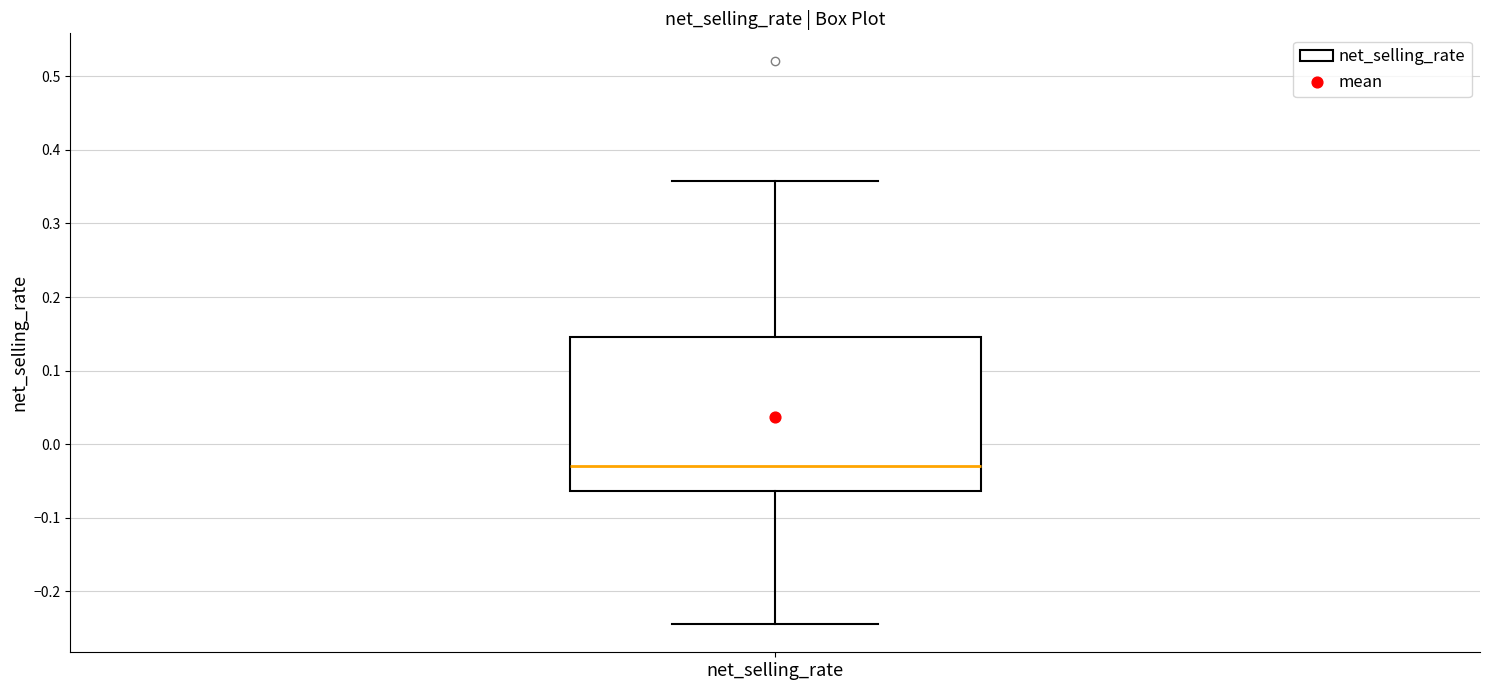

Transcribe this box plot: give where the median line is, the range the box spans, and where the two whiskers end, as read against the y-axis. The values are not printed on the chart, so give them approximately, as read against the axis.

median -0.03, box -0.06 to 0.15, whiskers -0.24 to 0.36